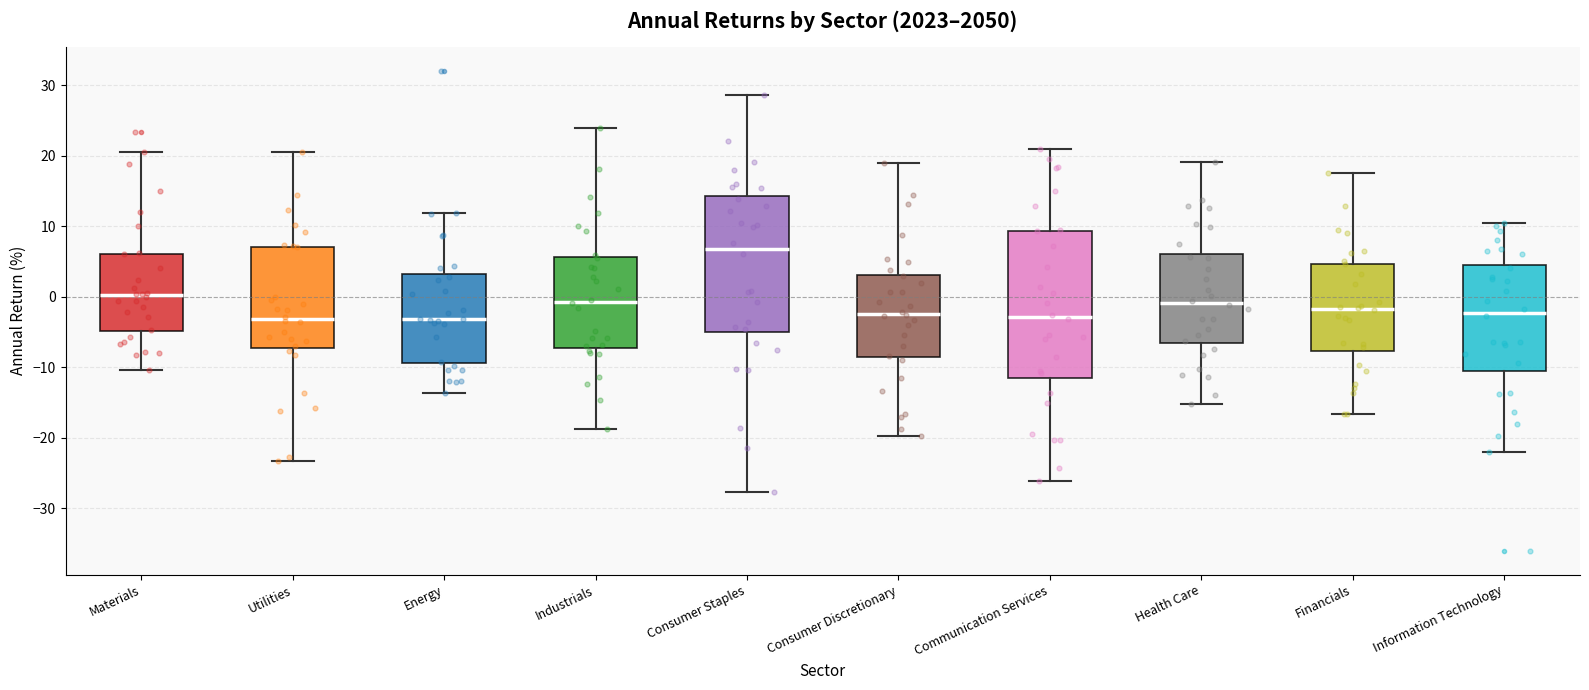

Which box's median line is the highest?

Consumer Staples